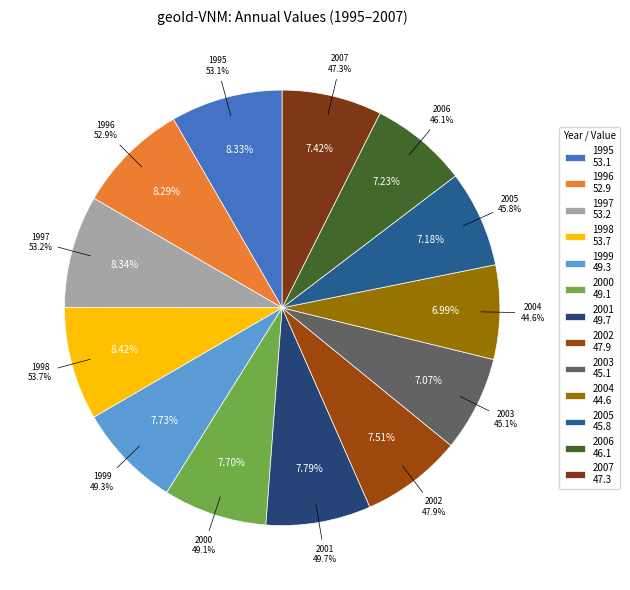

What percentage is the 2007 slice, to the nearest percent?

7%